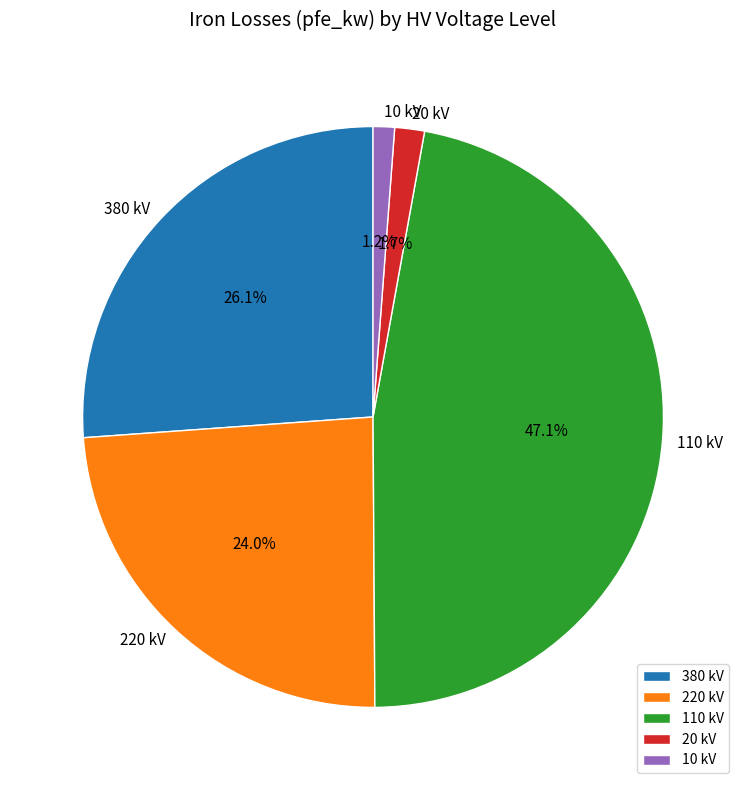

To the nearest percent, what is the average slice percentage?

20%